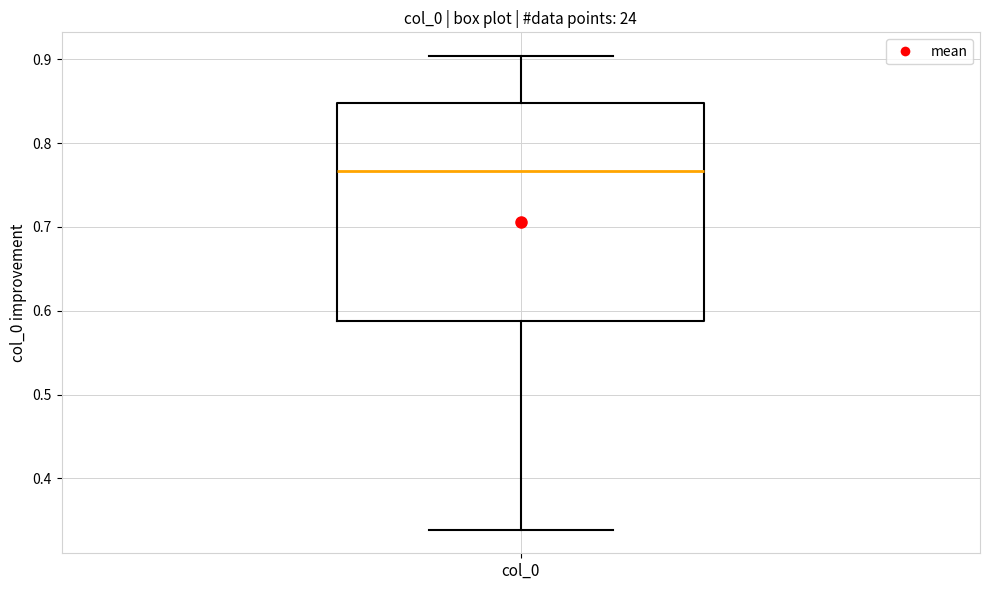

Where does the lower whisker of the box for col_0 end on the y-axis? The values are not printed on the chart, so give them approximately, as read against the axis.

0.34